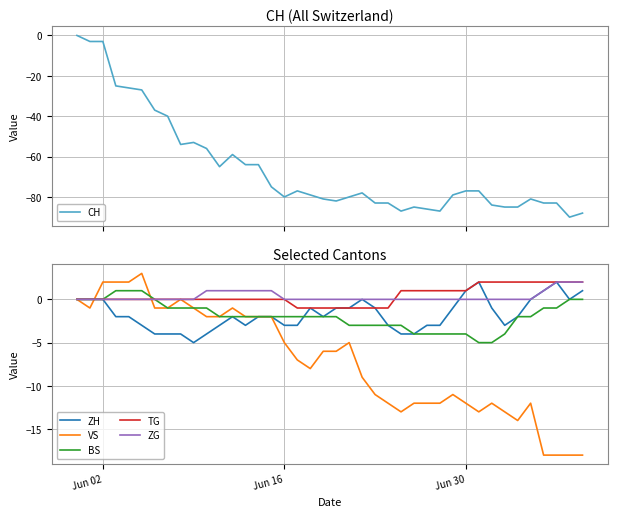

Reading right to left, extract all data points from this chart.

CH: -88	-90	-83	-83	-81	-85	-85	-84	-77	-77	-79	-87	-86	-85	-87	-83	-83	-78	-80	-82	-81	-79	-77	-80	-75	-64	-64	-59	-65	-56	-53	-54	-40	-37	-27	-26	-25	-3	-3	0
ZH: 1	0	2	1	0	-2	-3	-1	2	1	-1	-3	-3	-4	-4	-3	-1	0	-1	-1	-2	-1	-3	-3	-2	-2	-3	-2	-3	-4	-5	-4	-4	-4	-3	-2	-2	0	0	0
VS: -18	-18	-18	-18	-12	-14	-13	-12	-13	-12	-11	-12	-12	-12	-13	-12	-11	-9	-5	-6	-6	-8	-7	-5	-2	-2	-2	-1	-2	-2	-1	0	-1	-1	3	2	2	2	-1	0
BS: 0	0	-1	-1	-2	-2	-4	-5	-5	-4	-4	-4	-4	-4	-3	-3	-3	-3	-3	-2	-2	-2	-2	-2	-2	-2	-2	-2	-2	-1	-1	-1	-1	0	1	1	1	0	0	0
TG: 2	2	2	2	2	2	2	2	2	1	1	1	1	1	1	-1	-1	-1	-1	-1	-1	-1	-1	0	0	0	0	0	0	0	0	0	0	0	0	0	0	0	0	0
ZG: 2	2	2	1	0	0	0	0	0	0	0	0	0	0	0	0	0	0	0	0	0	0	0	0	1	1	1	1	1	1	0	0	0	0	0	0	0	0	0	0